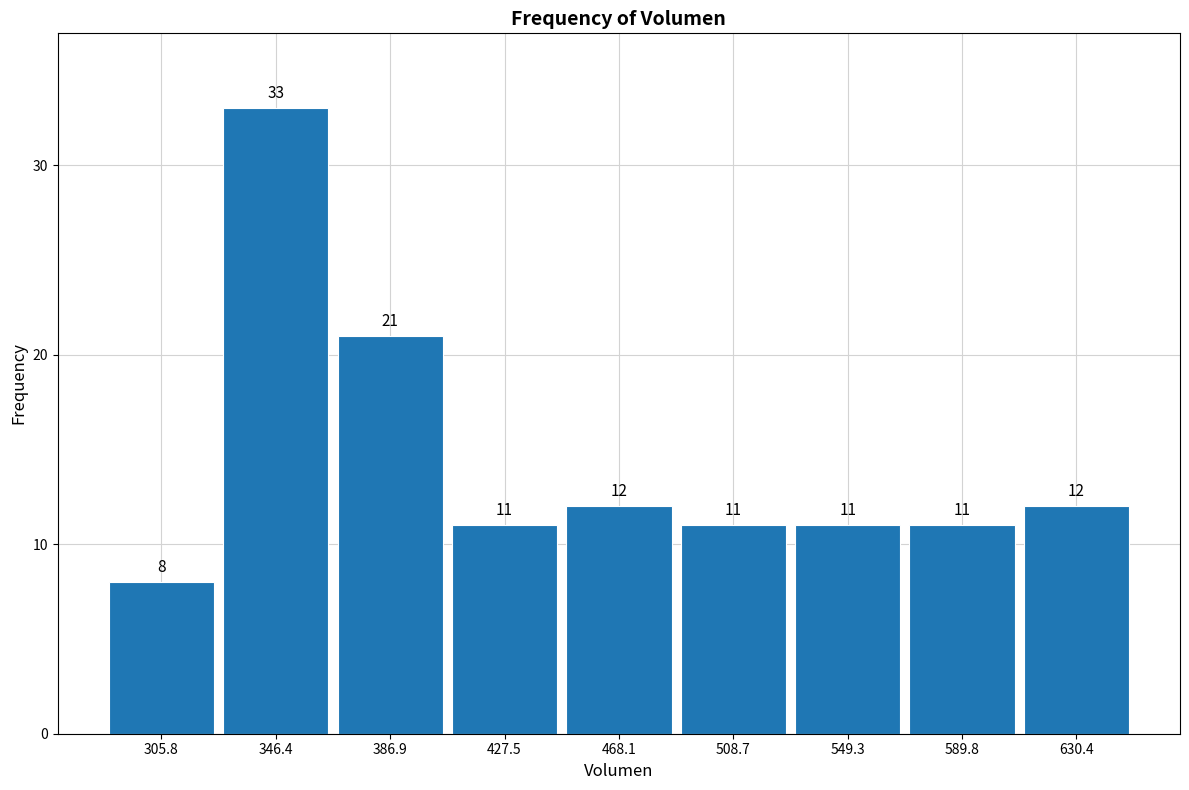

Reading left to right, transcribe this chart: for each bar, give the range it covers on the x-axis and its height. The bar edges are not printed on the chart, so give them approximately, as read against the axis.

285 to 325: 8
325 to 365: 33
365 to 405: 21
405 to 450: 11
450 to 490: 12
490 to 530: 11
530 to 570: 11
570 to 610: 11
610 to 650: 12